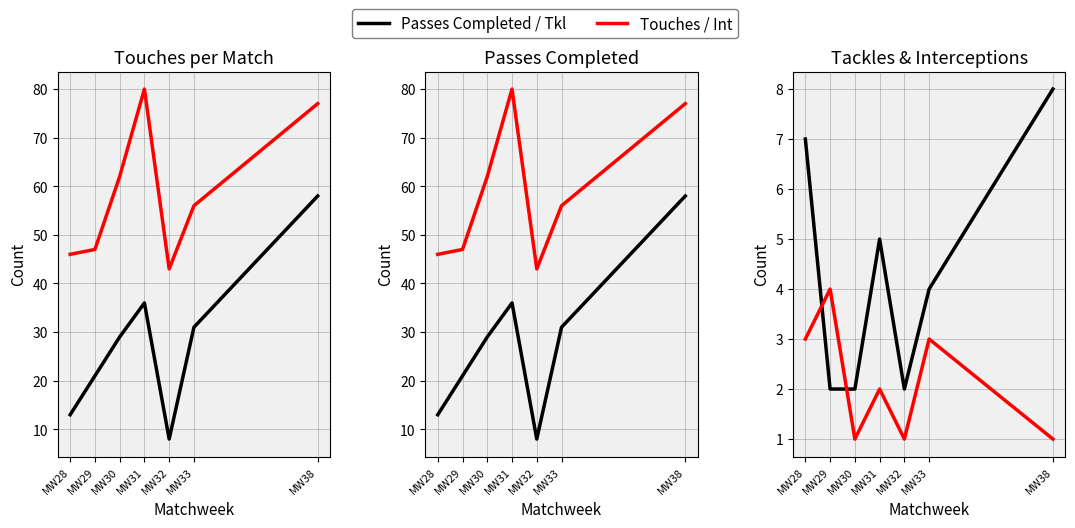

Rank the series by their maximum value, from lowest to highest.

Int, Tkl, Passes Completed, Touches